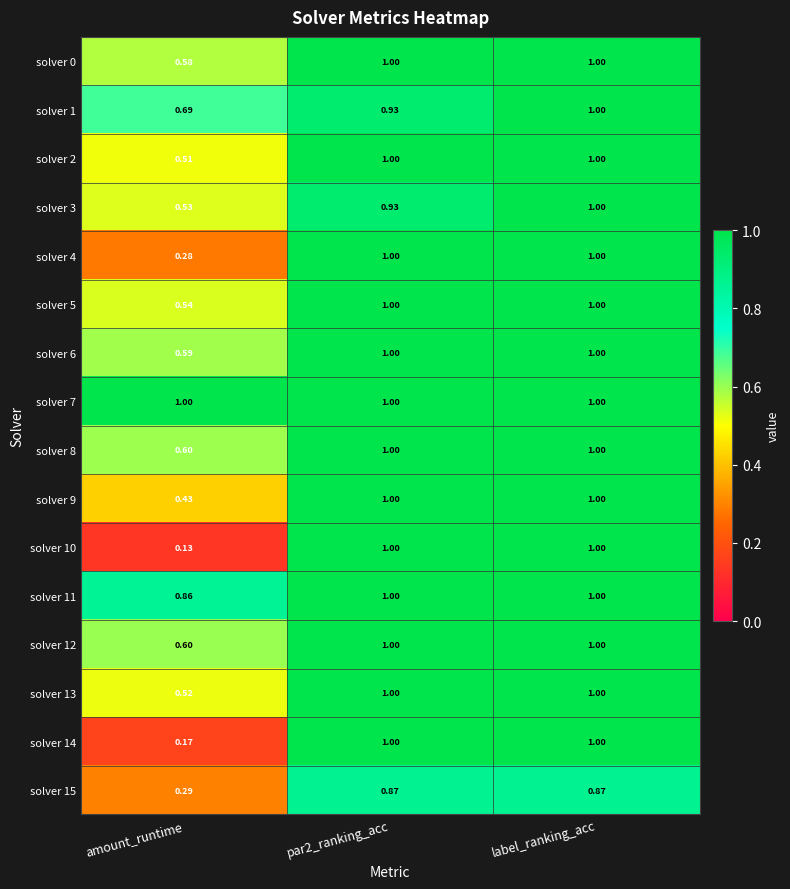

Where is solver 6 nearest to the value 0?

amount_runtime